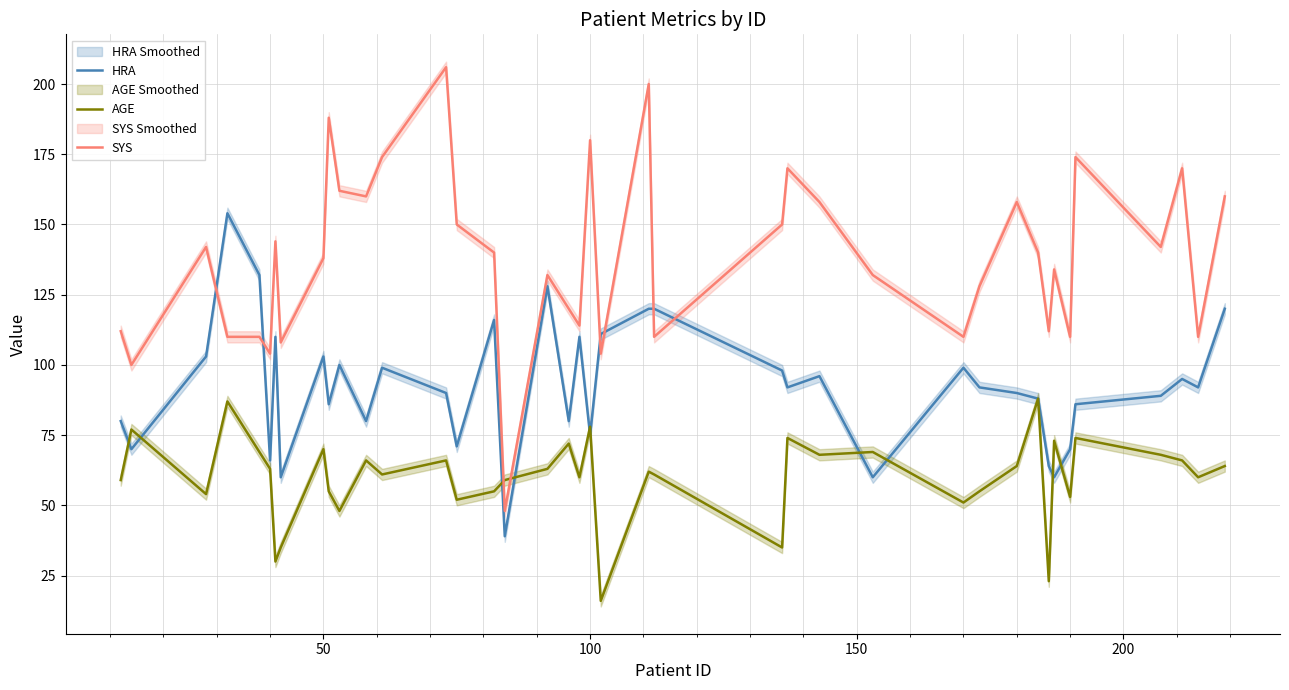

At how many categories does at least one series exceed 166?

8